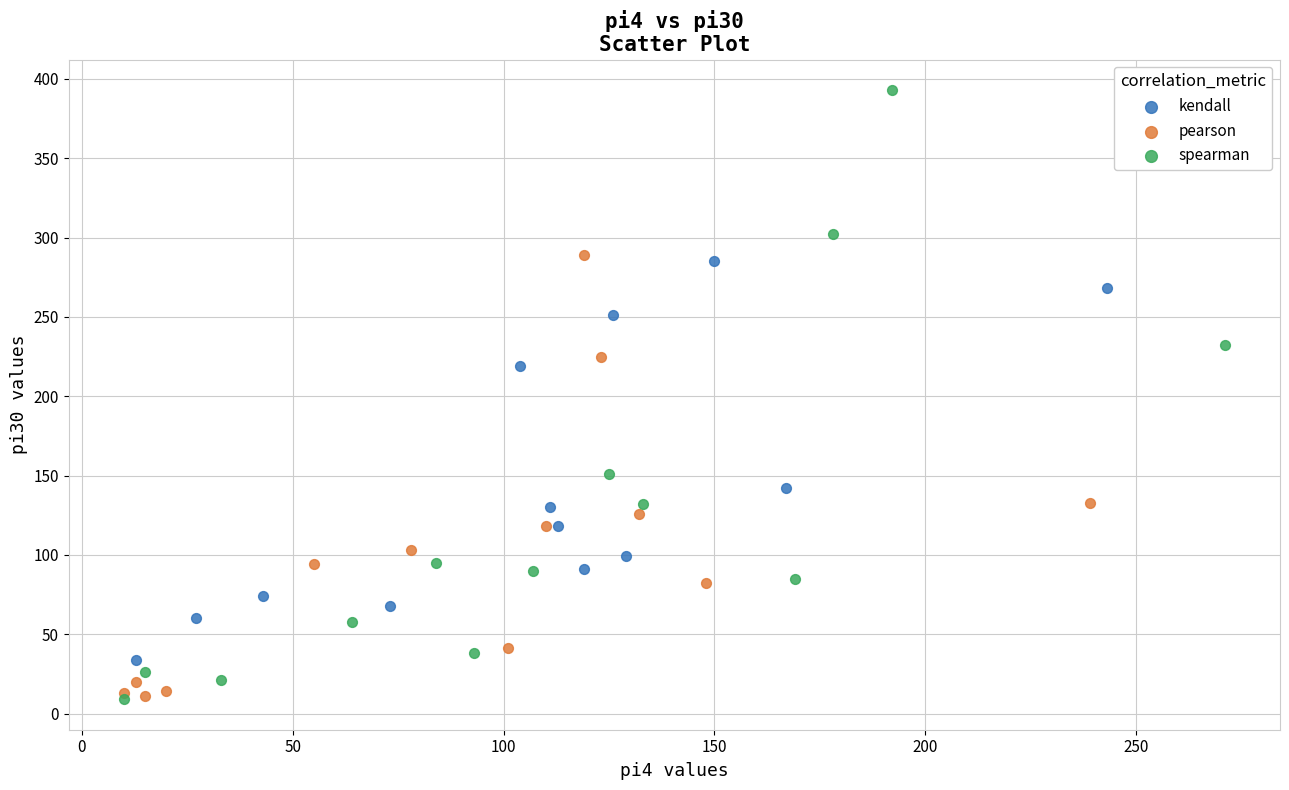

Which series reaches the maximum Y coordinate?

spearman